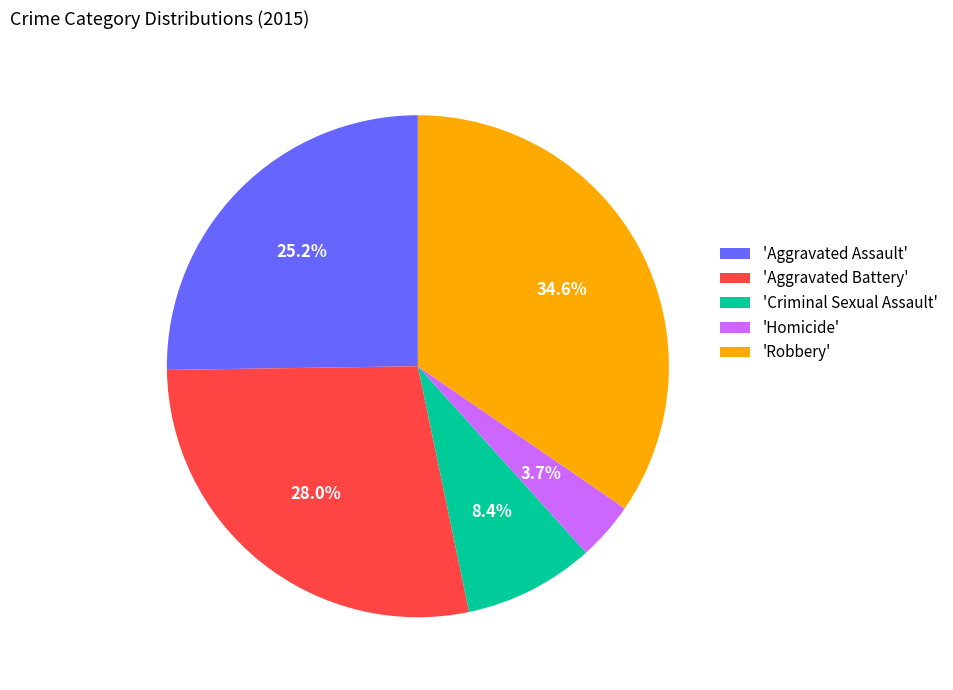

Is there any slice that represents more than half of the pie?

No